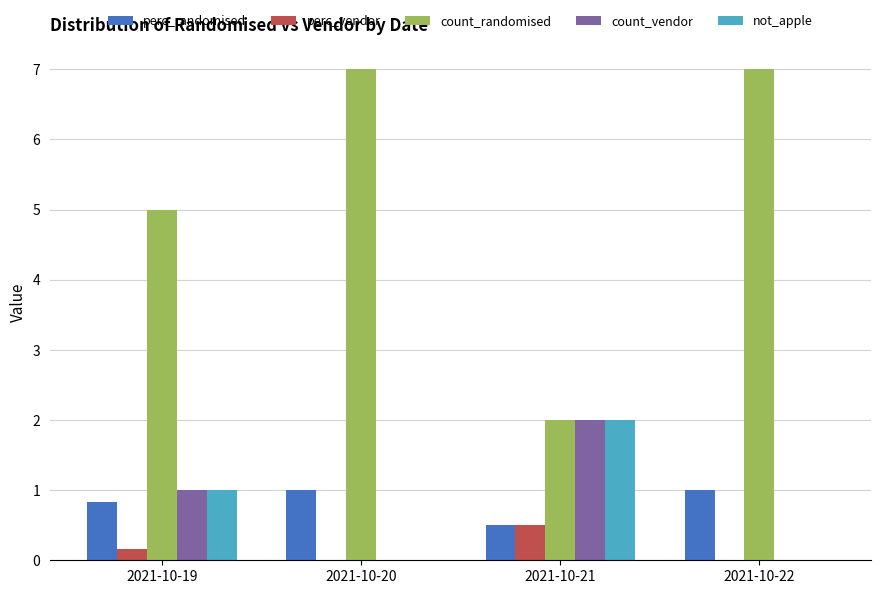

What is the greatest value displayed?

7.0